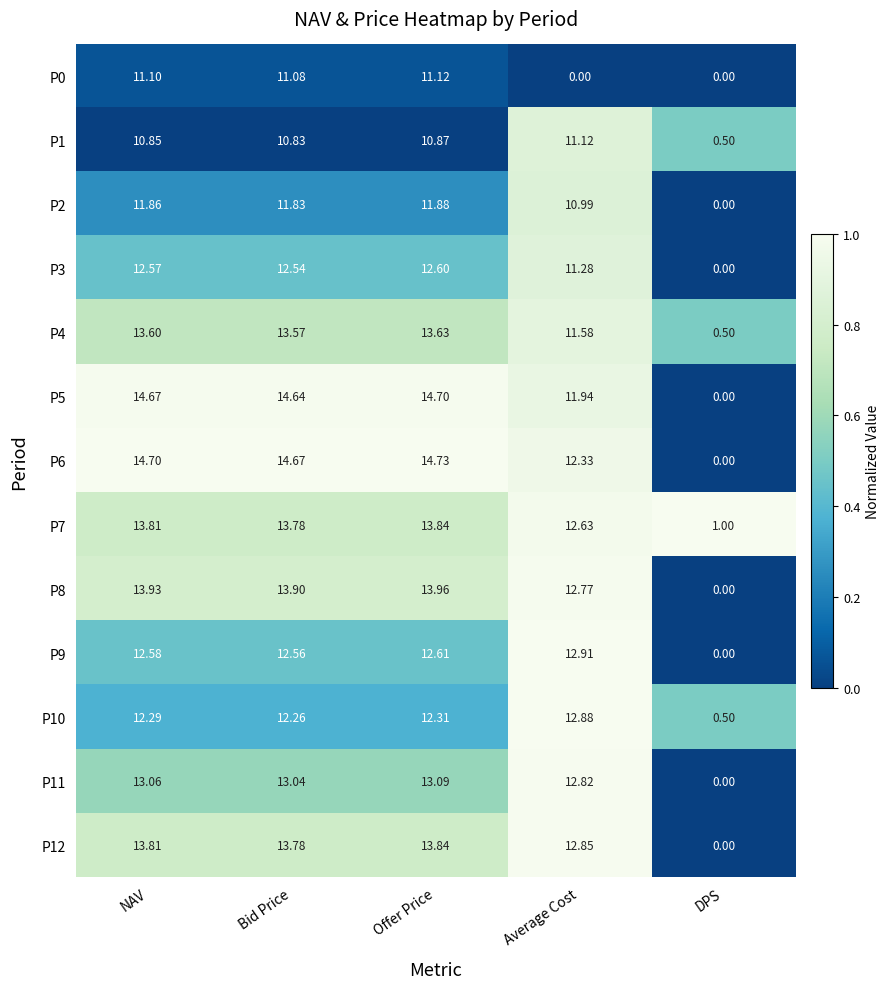

Which series has the largest total across all categories?

P6